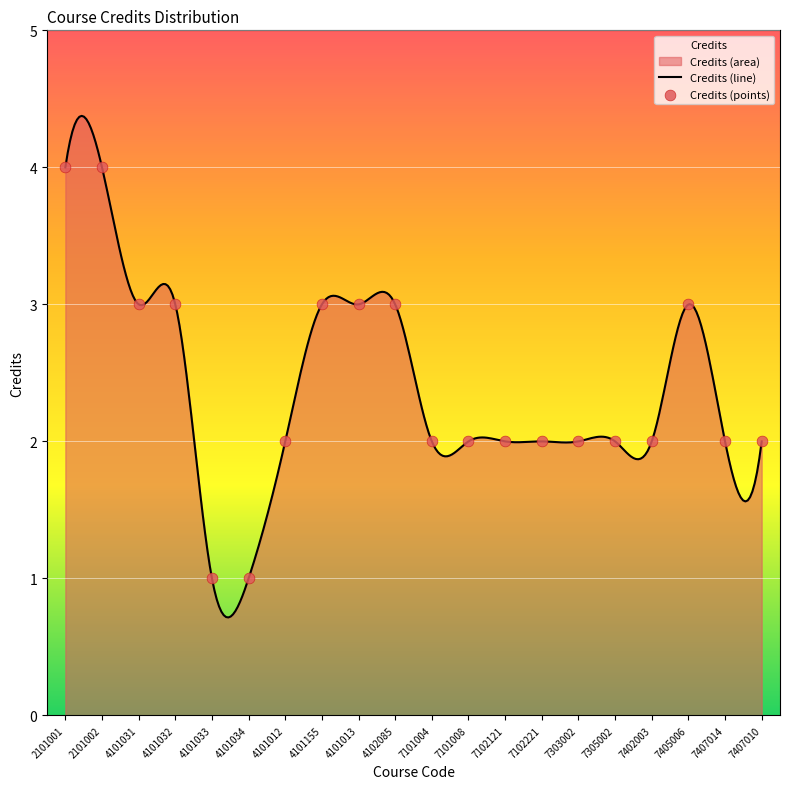

Between 7407014 and 7407010, which is larger?

7407014